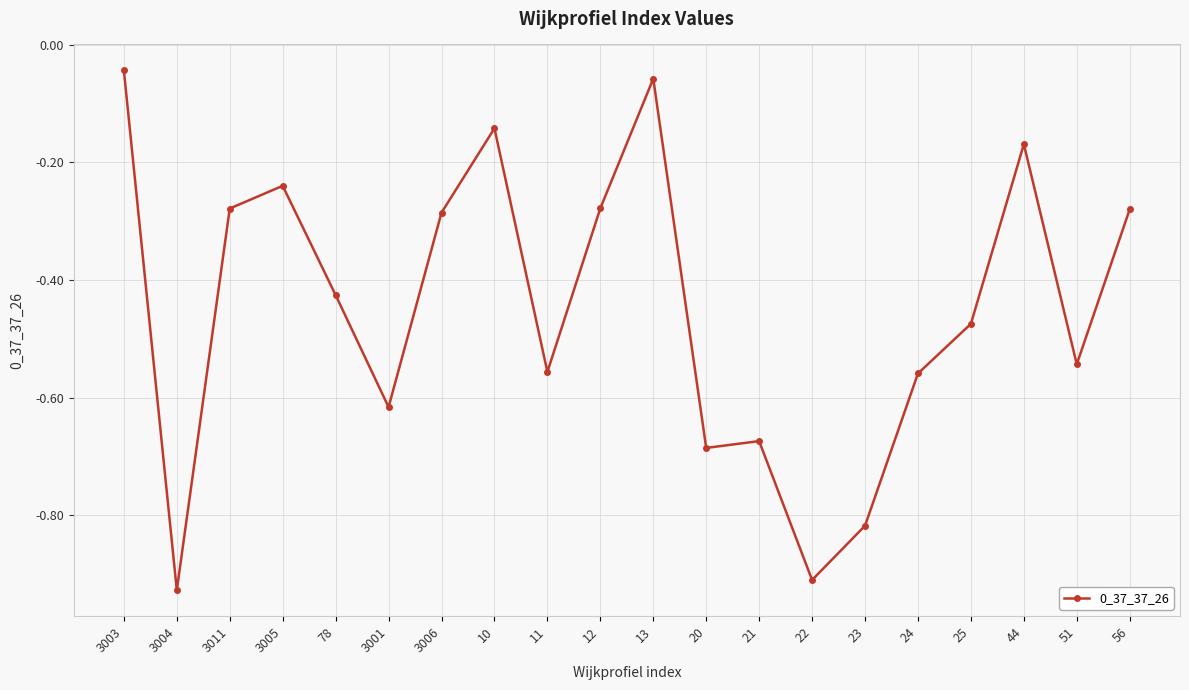

Where is the first local maximum?

3005